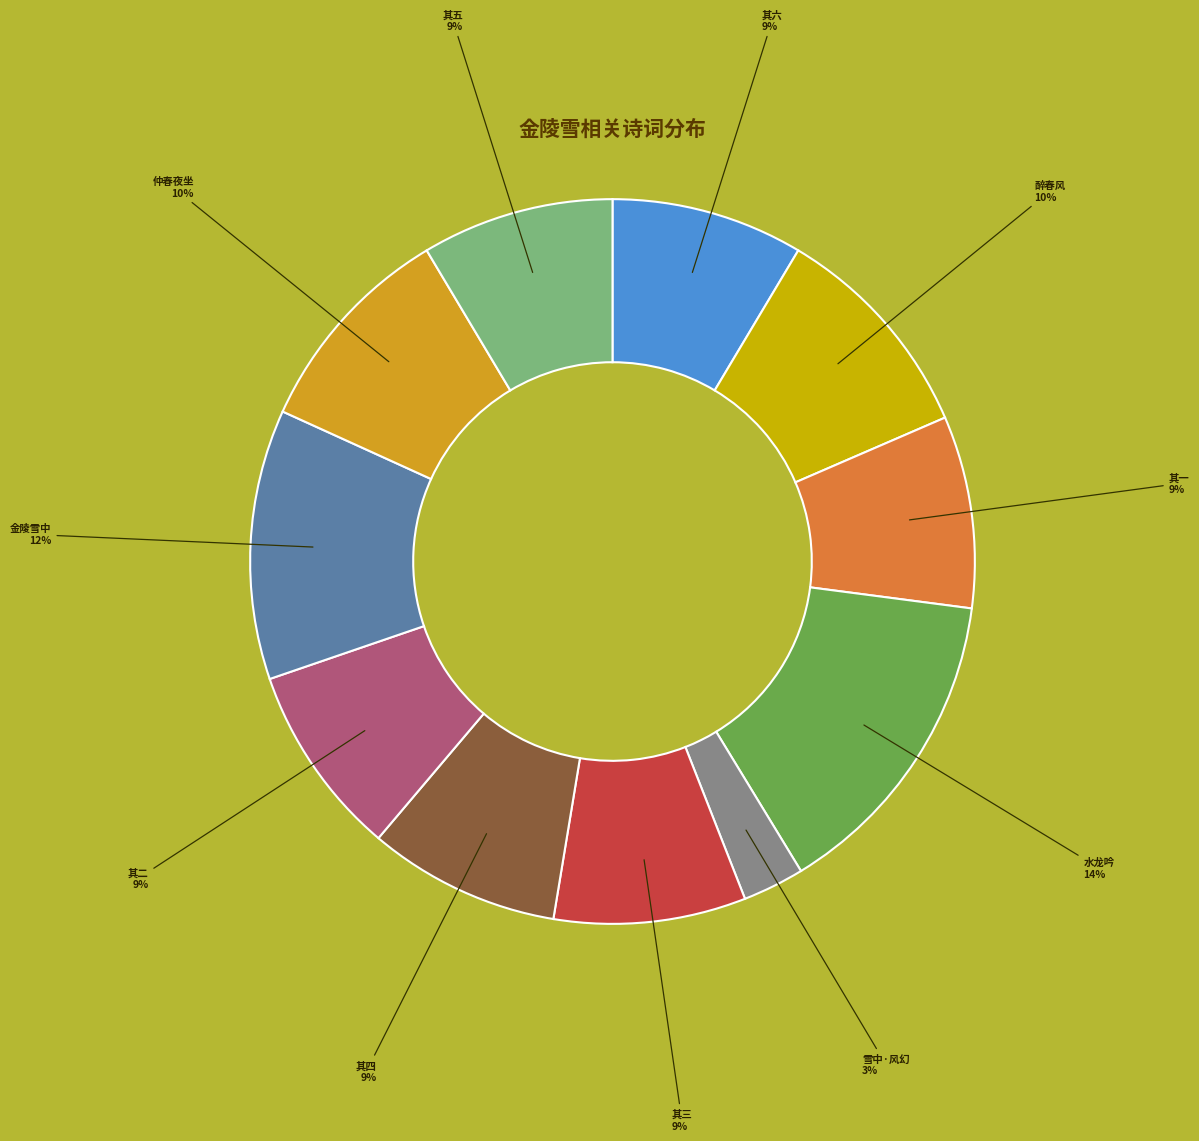

To the nearest percent, what percentage of the pie is 其一?

9%